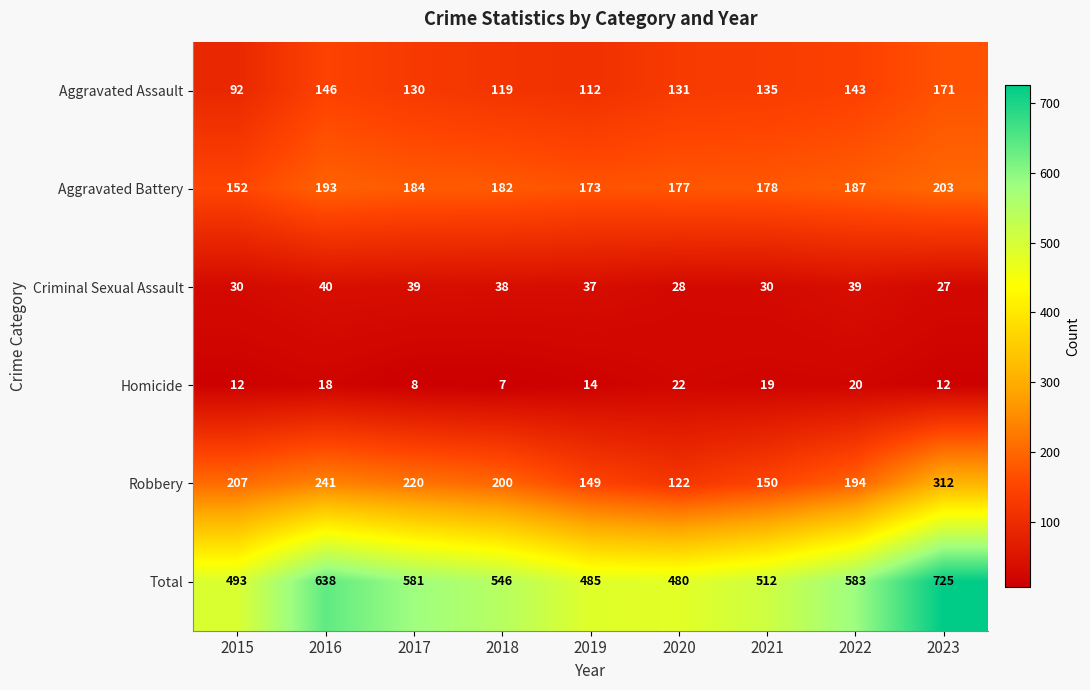

Where does the Homicide series first go above 14?

2016